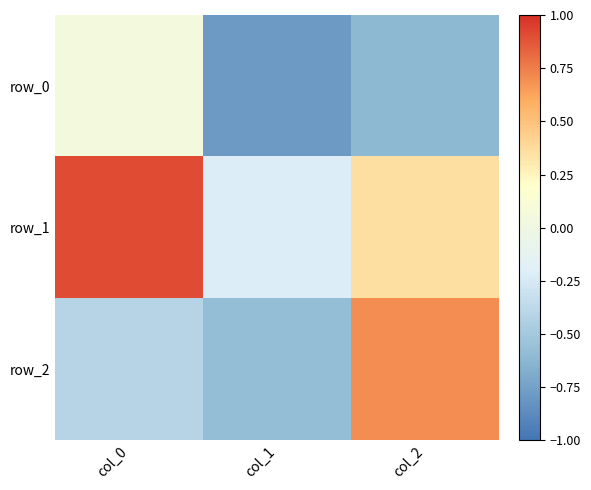

How many data points does each series have?

3